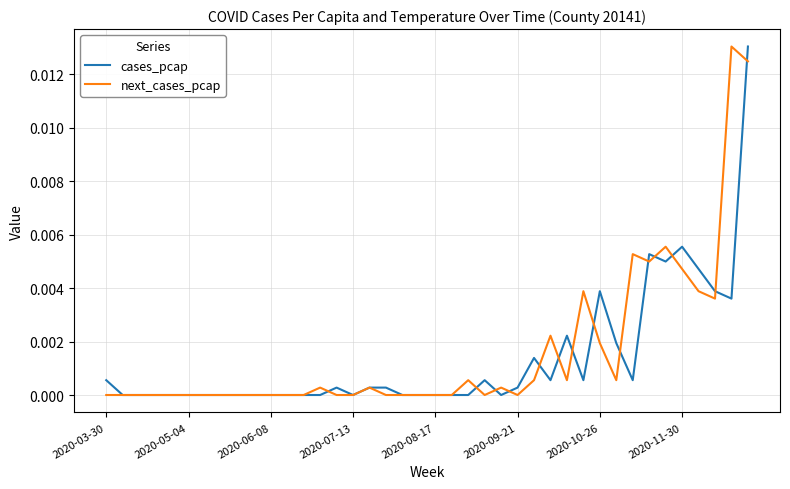

Count the number of categories in the chart.

40